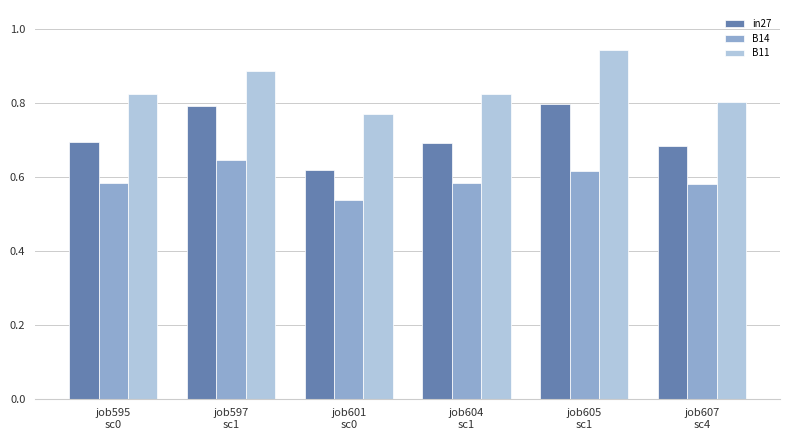

Which series has the largest total across all categories?

B11